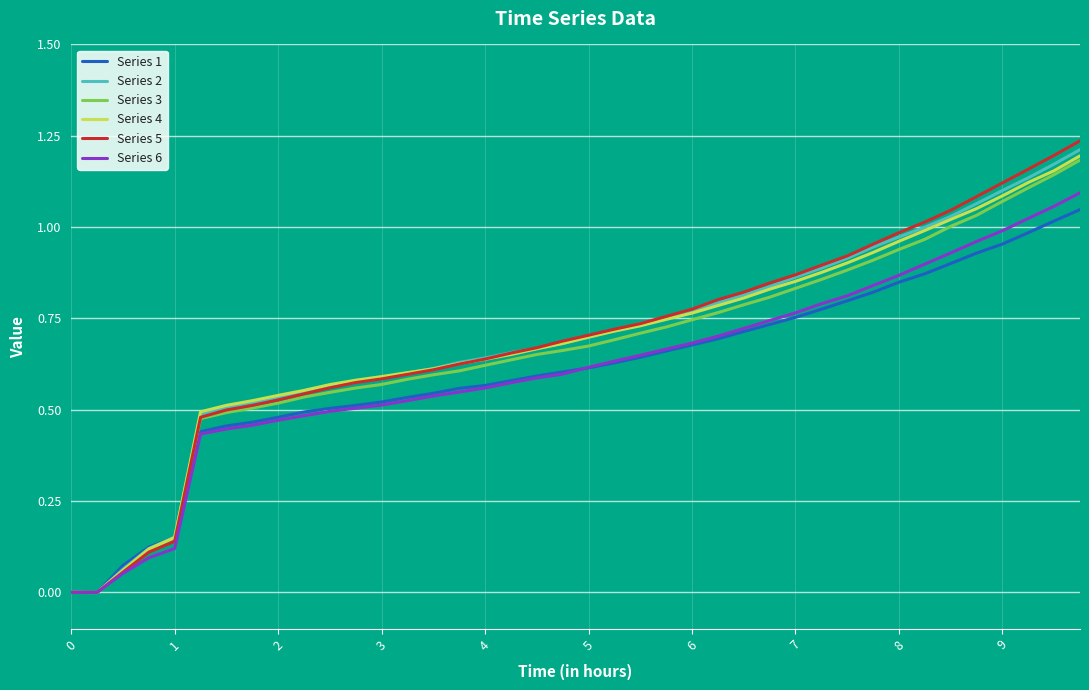

Which series has the widest spread of values?

Series 5